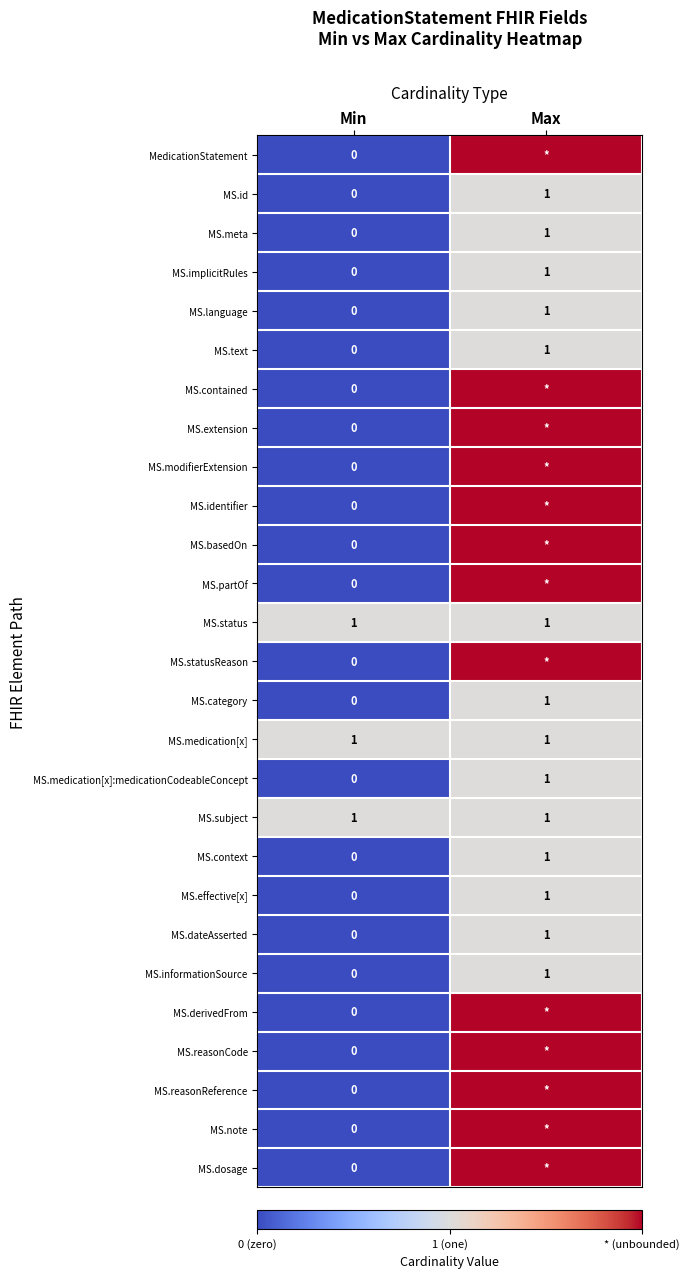

The MS.text series shows 0 at Min. True or false?

True